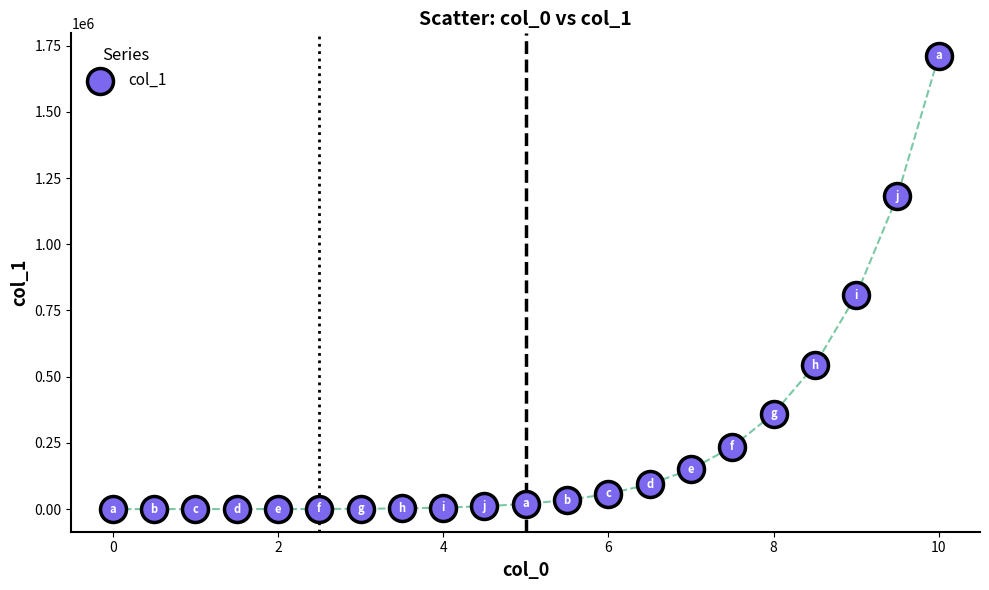

What Y value in the scatter plot is closest to 855360?

806736.0